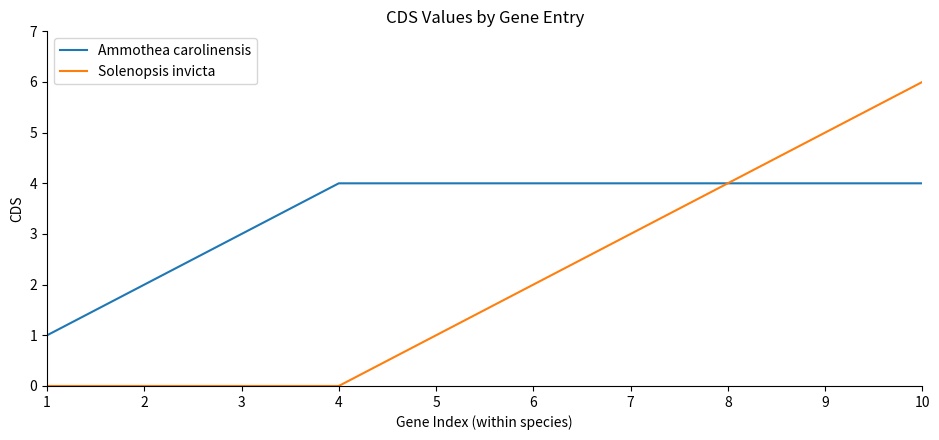

Reading left to right, what are all the values shown in this chart?

Ammothea carolinensis: 1	2	3	4	4	4	4	4	4	4
Solenopsis invicta: 0	0	0	0	1	2	3	4	5	6